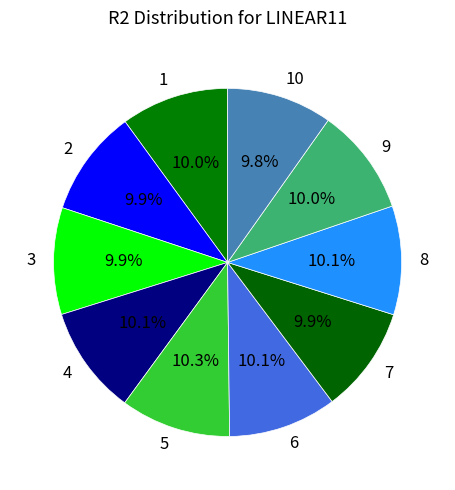

How many segments does this pie chart have?

10